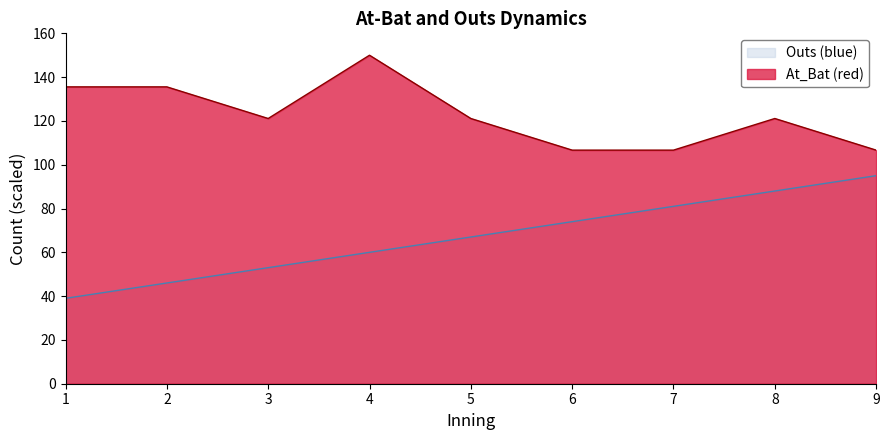

Is it true that the value at 9 is 149?

False